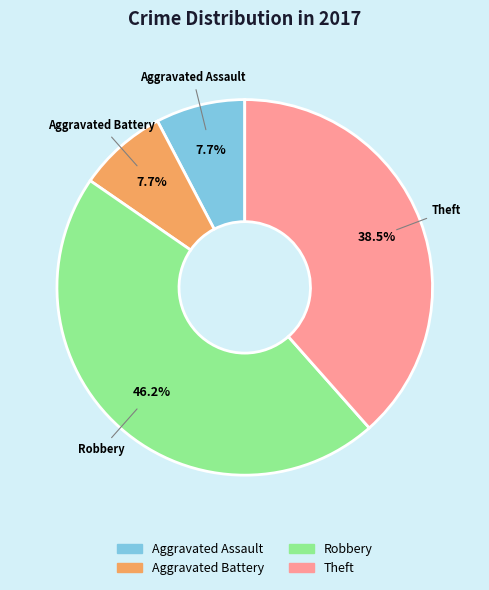

To the nearest percent, what is the average slice percentage?

25%